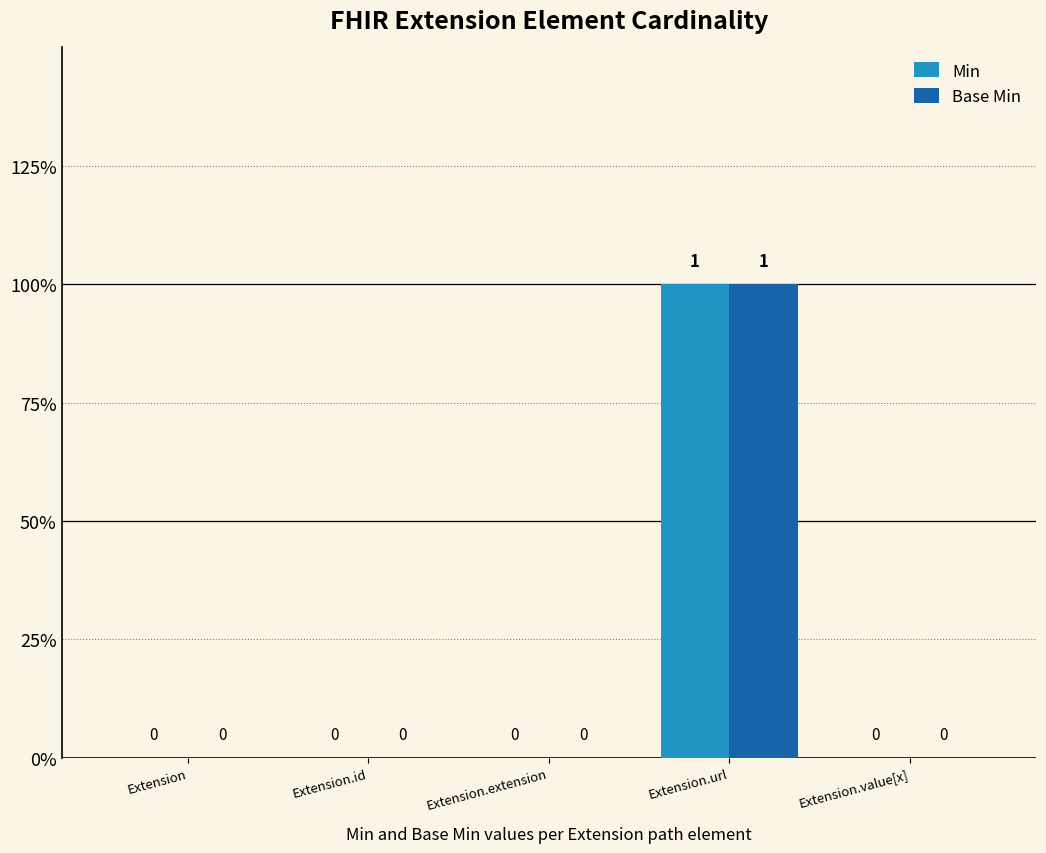

What are all the series names shown in the legend?

Min, Base Min